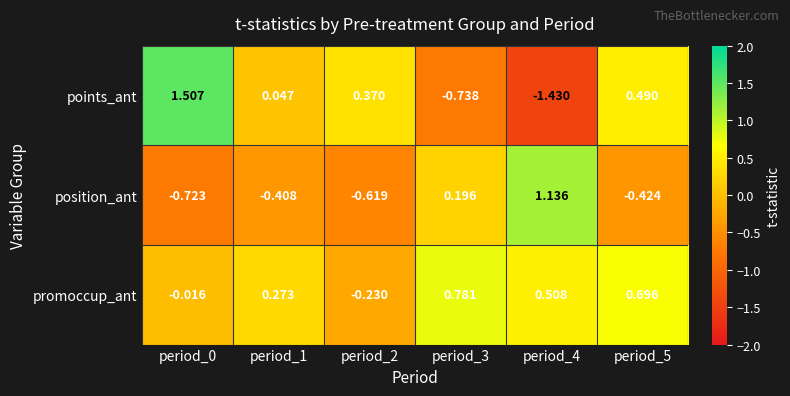

At period_5, list the series in order from smallest to largest.

position_ant, points_ant, promoccup_ant